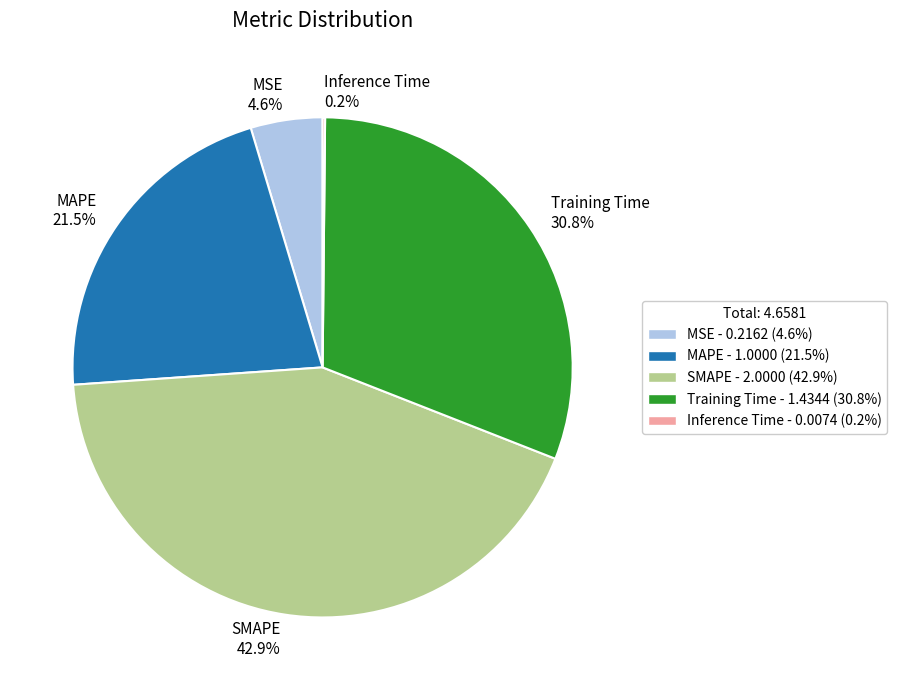

Is it true that SMAPE is 43% of the pie?

True